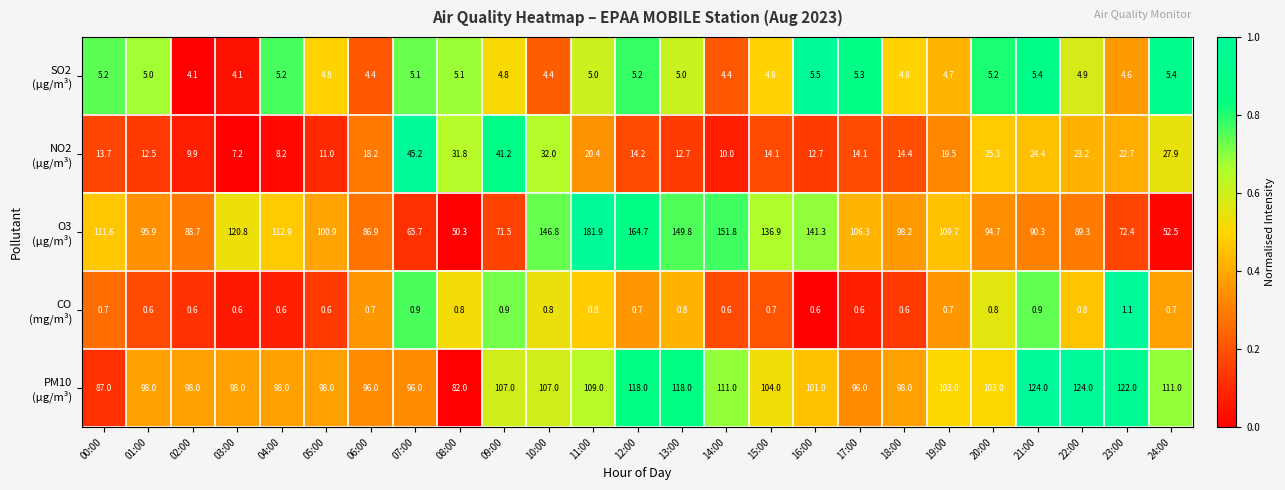

What is the greatest value displayed?

181.9